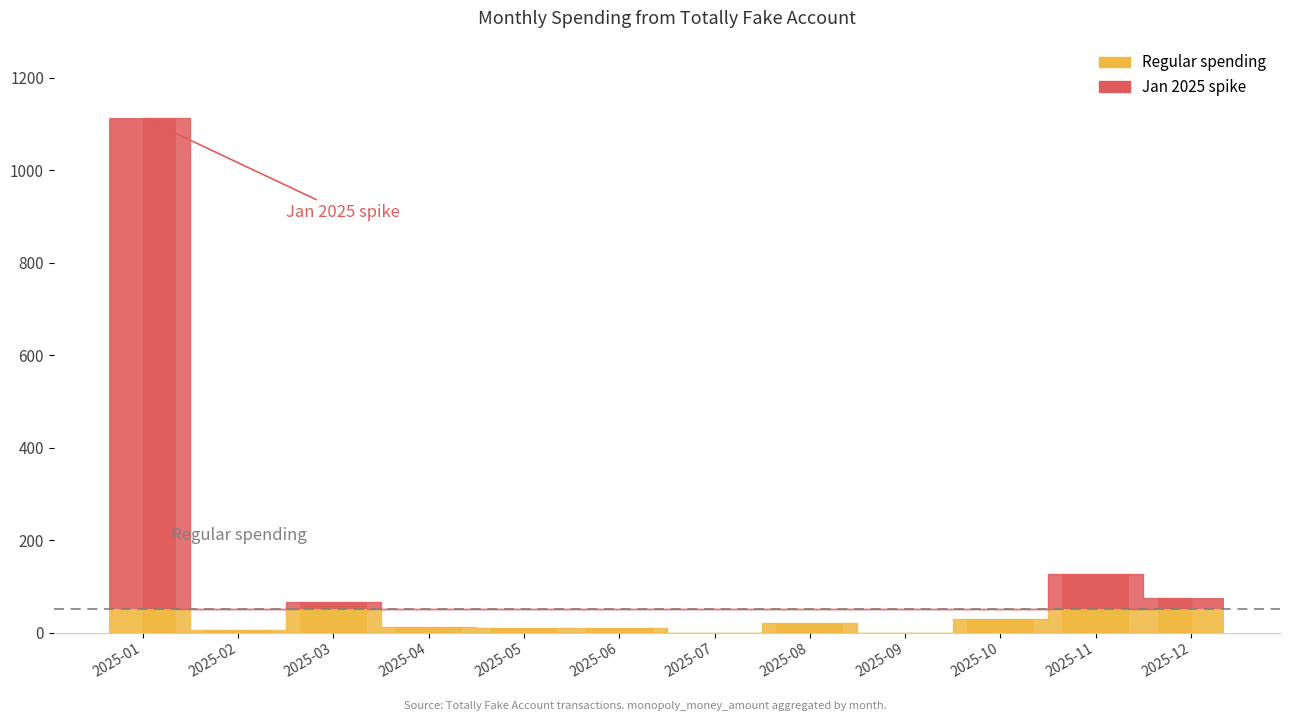

What is the maximum value shown in the chart?

1113.5